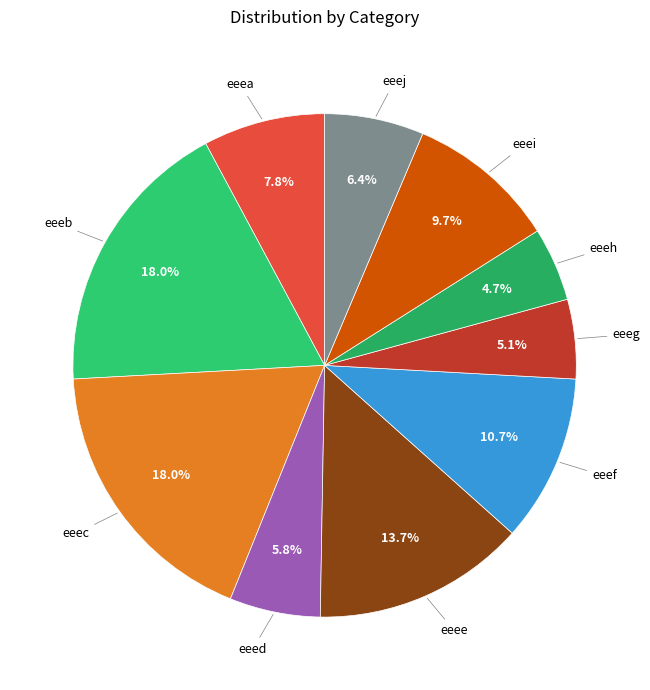

Count the number of slices in the pie.

10